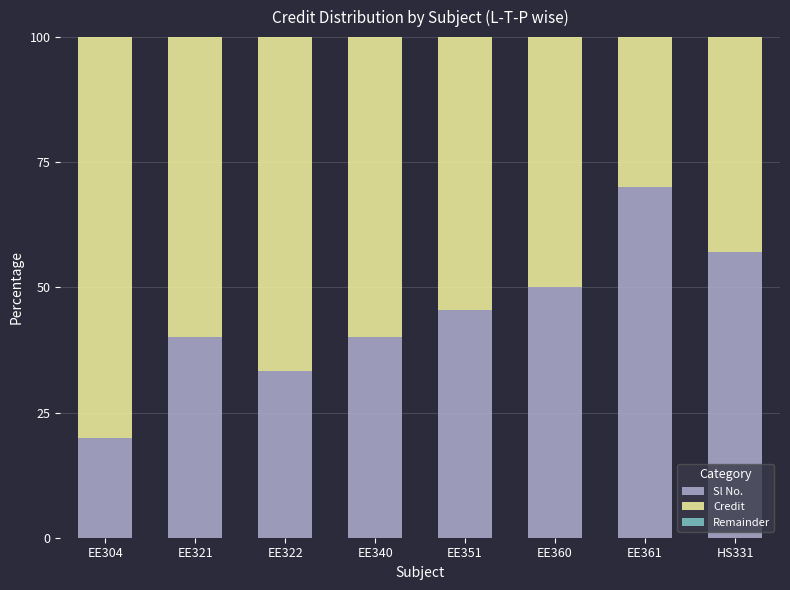

Which category has the highest value in the Sl No. series?

EE361